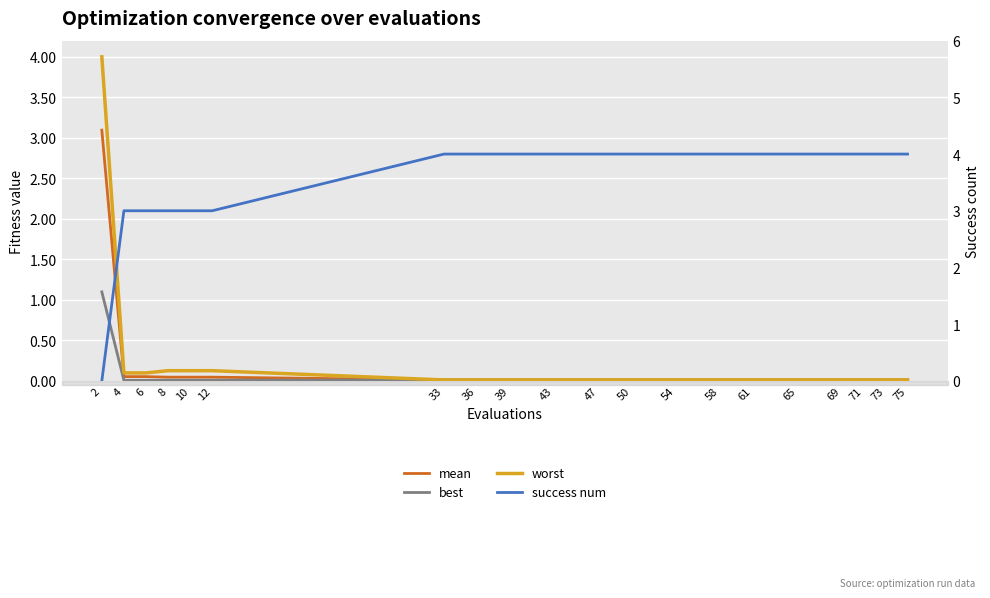

What is the maximum value for best?

1.1